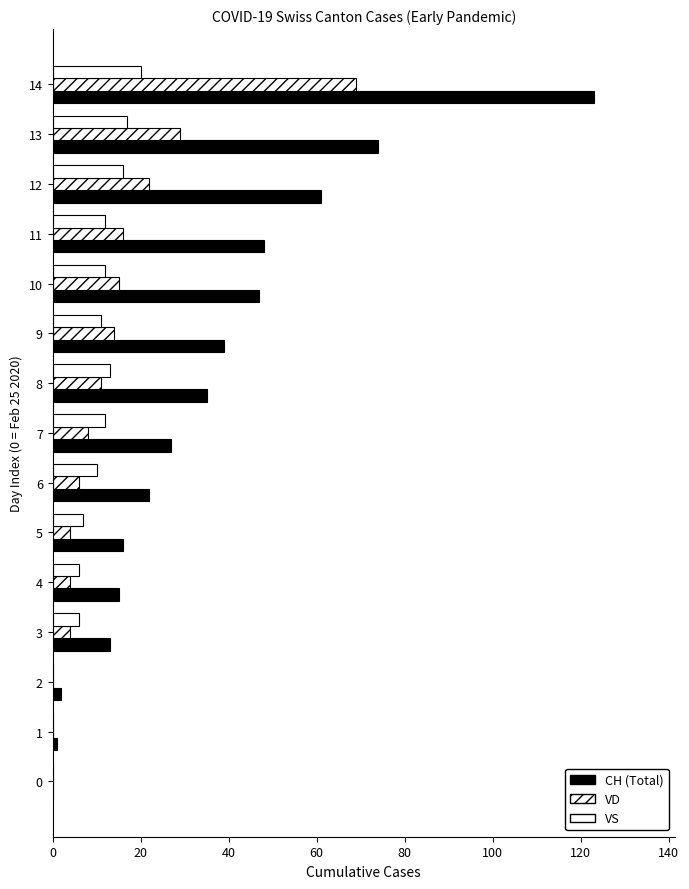

Count the number of data series in this chart.

3